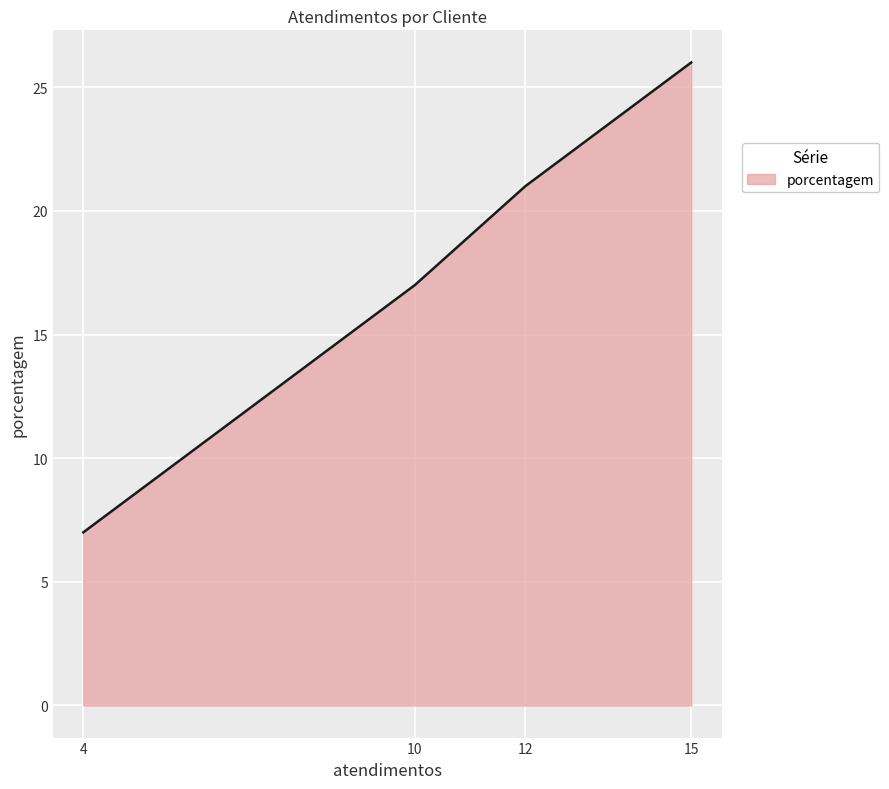

True or false: the data has more than 2 interior local peaks.

False